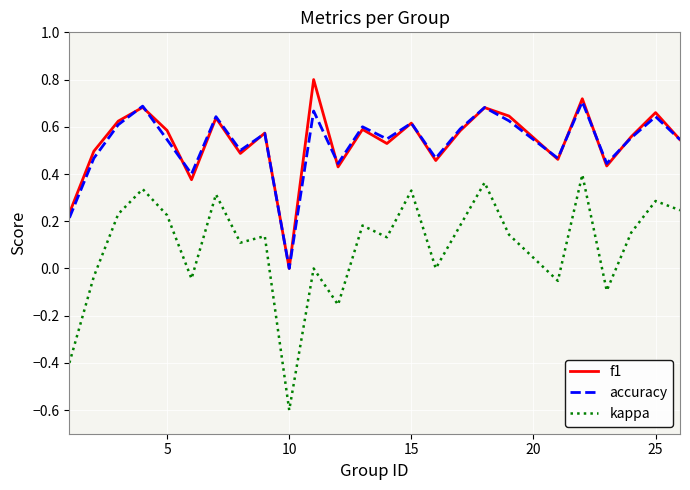

List the series in order of their peak value, highest first.

f1, accuracy, kappa